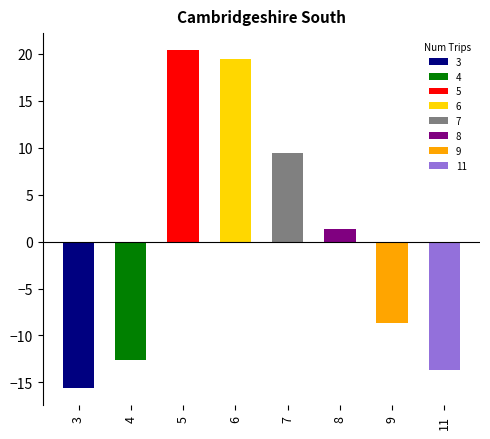

The chart shows a value of 13 at 9. True or false?

False